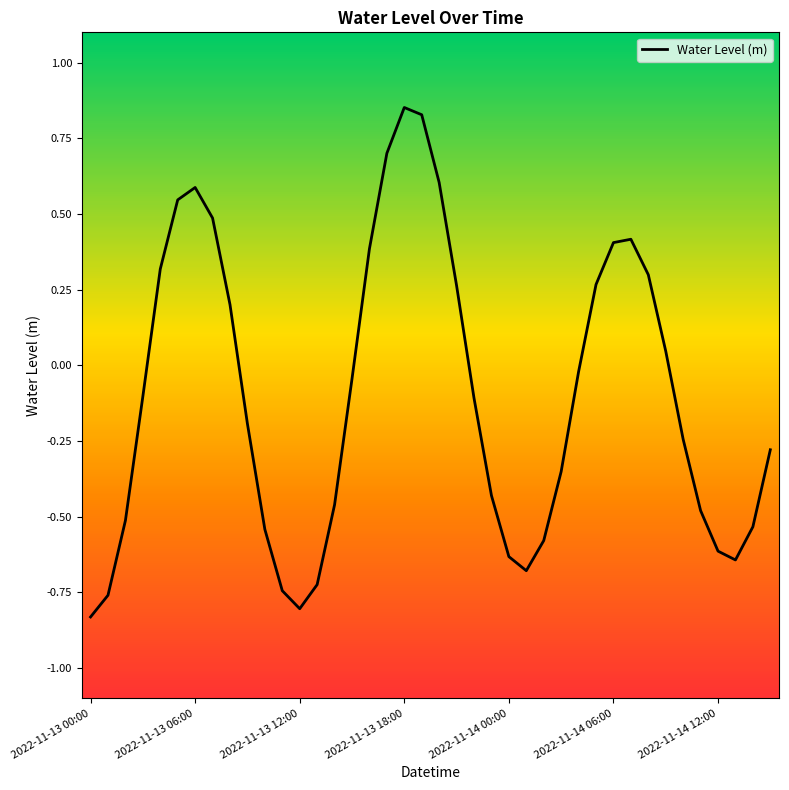

What is the difference between the maximum and minimum values?

1.7